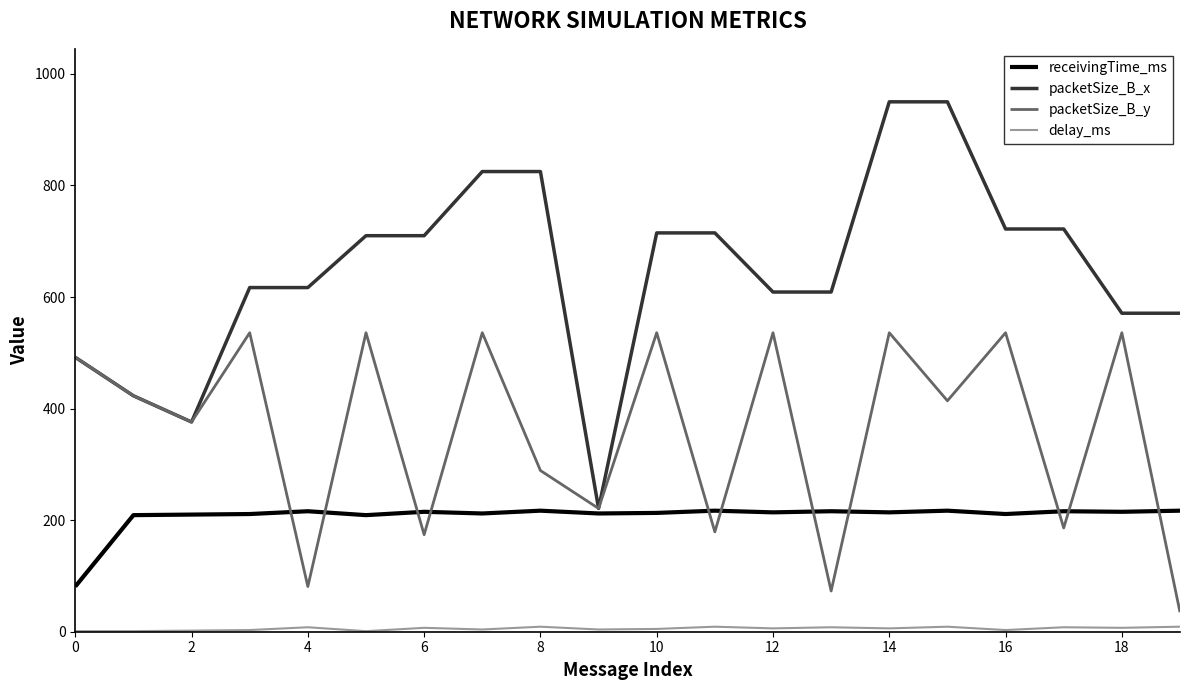

What is the lowest value of the packetSize_B_x series?

221